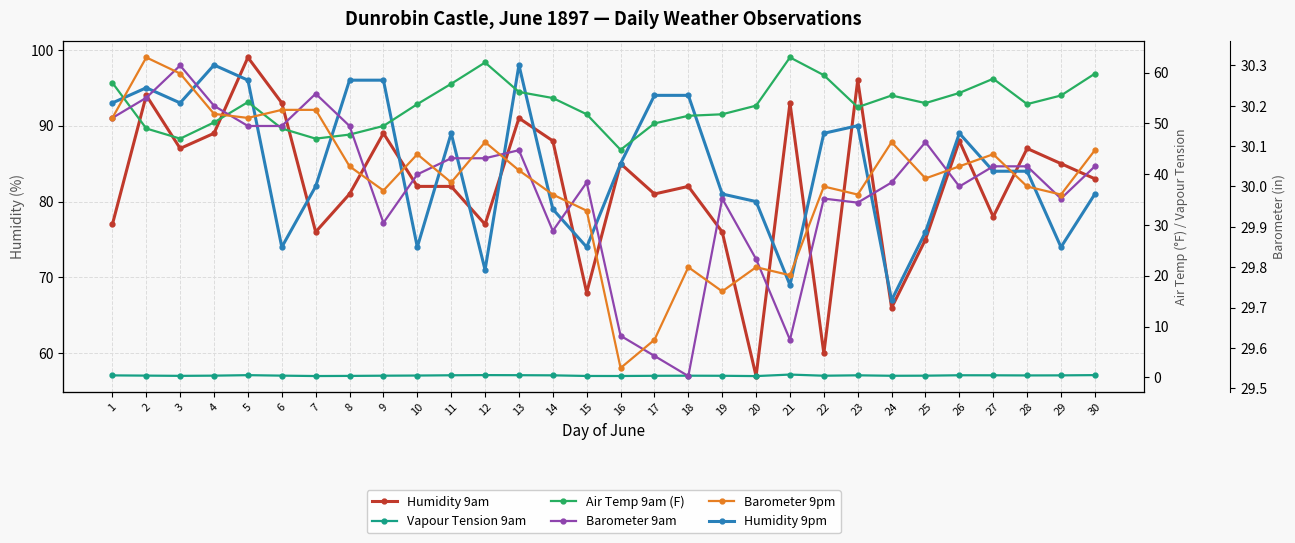

What value does the Barometer 9pm series have at 1?

30.2